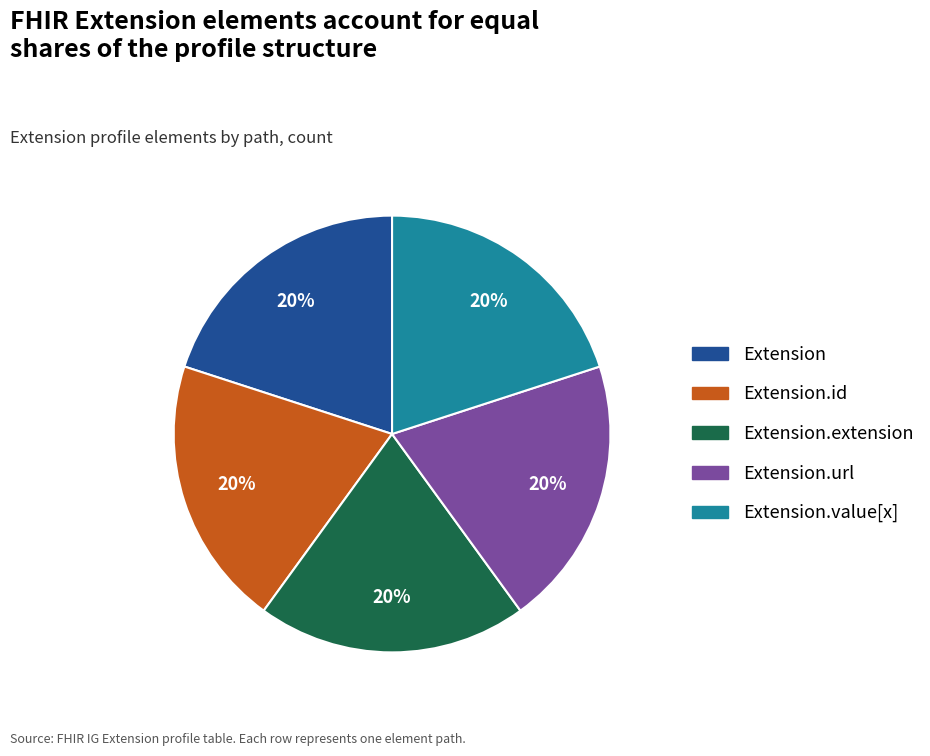

Does any single category account for the majority?

No